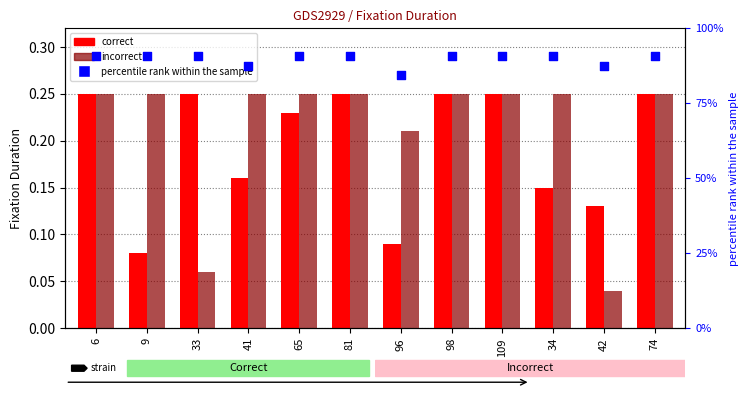

Which series contains the lowest Y value?

incorrect